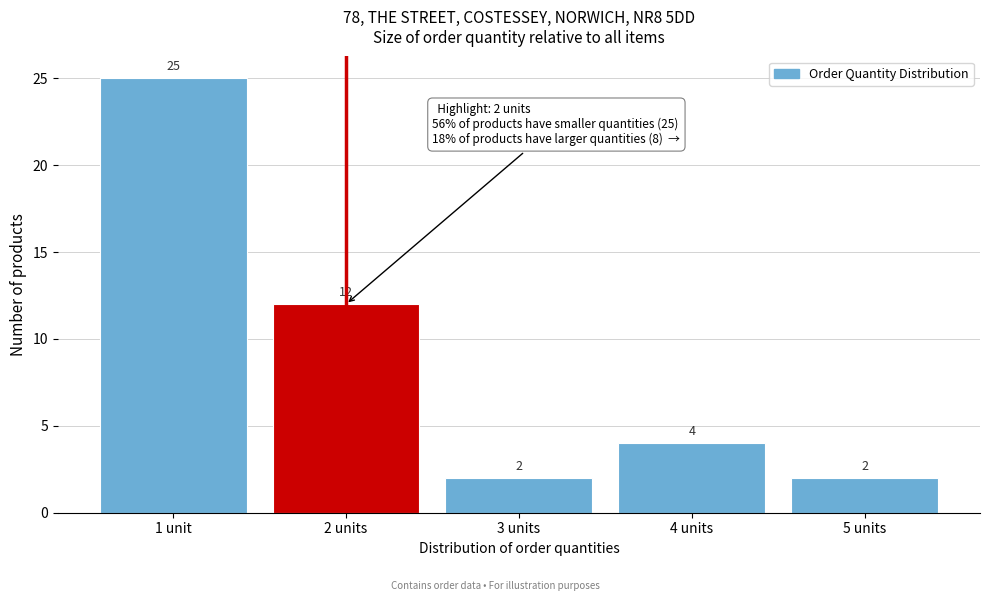

Reading right to left, list all the values displayed in this chart.

2	4	2	12	25